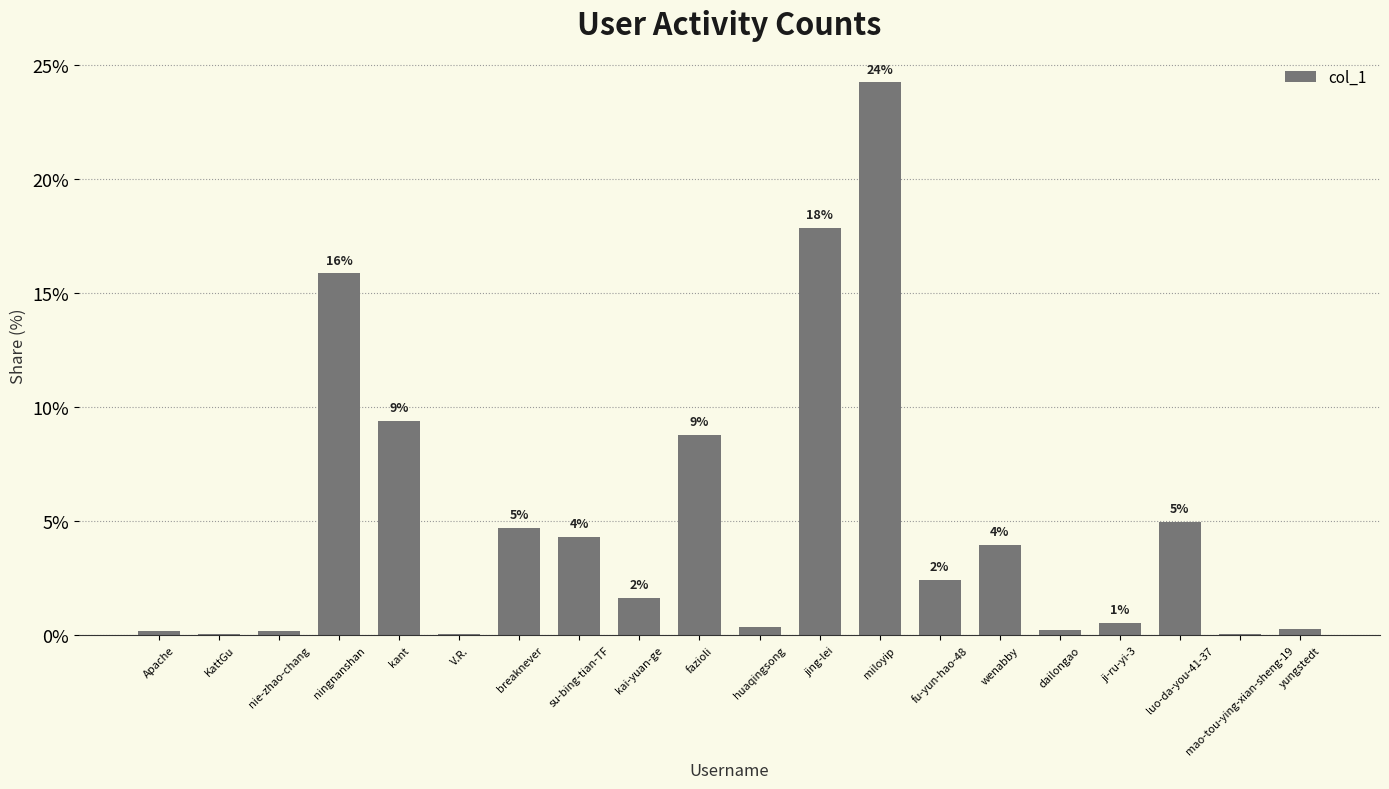

Approximately how many times larger is the value at fu-yun-hao-48 compared to fazioli?

0.3